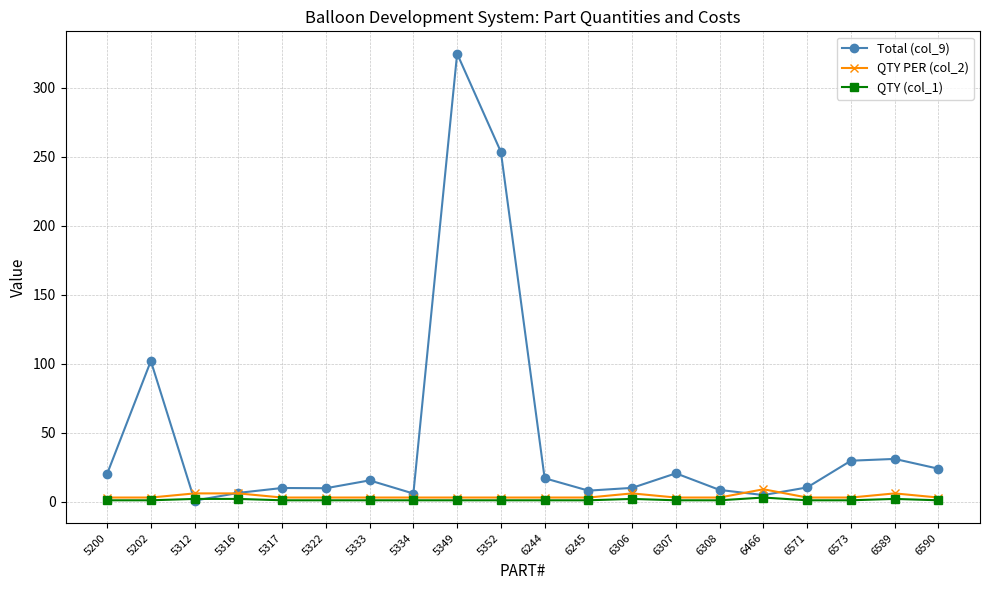

What are all the series names shown in the legend?

Total (col_9), QTY PER (col_2), QTY (col_1)